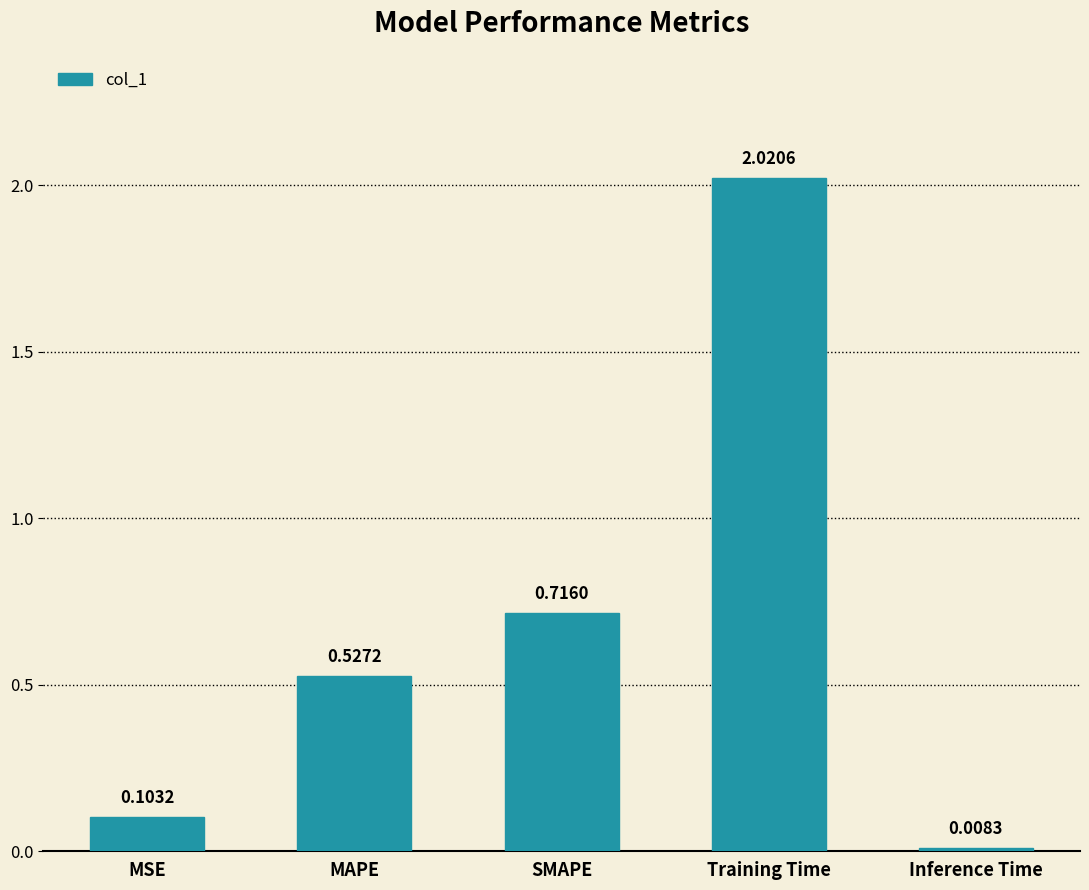

Which category has the lowest value across all series?

Inference Time